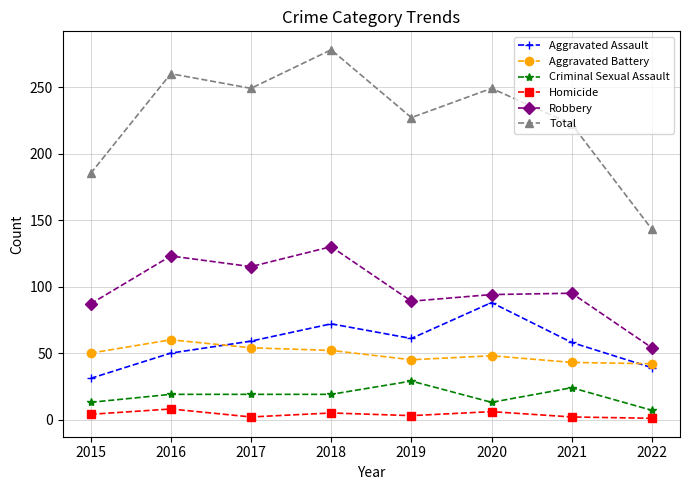

In Total, how many points are lower than both neighbors (excluding endpoints)?

2